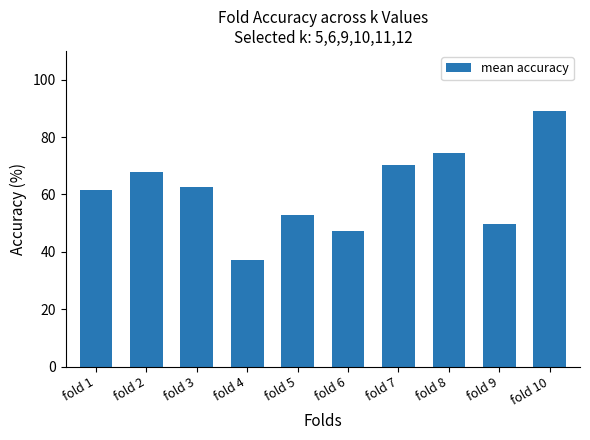

What is the value of the 2nd bar from the left?

67.7